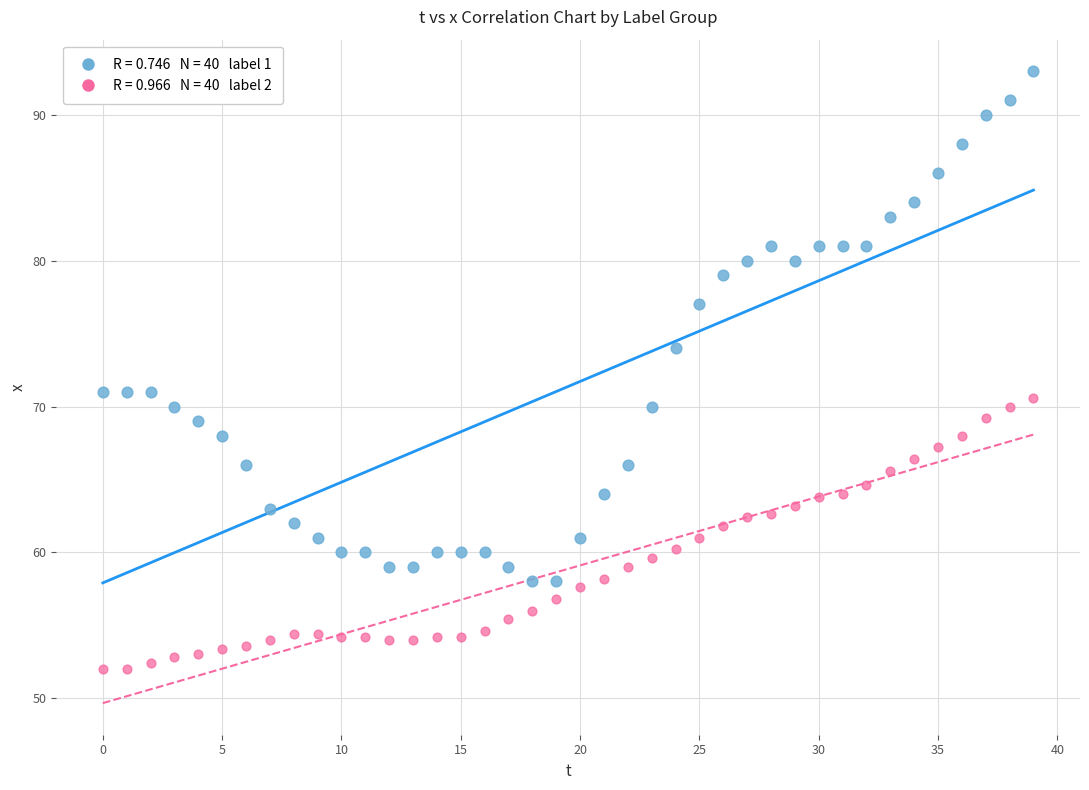

How many data points are displayed?

80